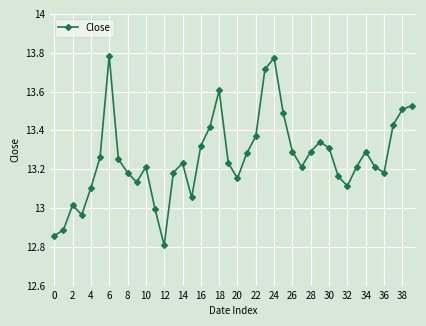

What is the sum of all values?

530.3